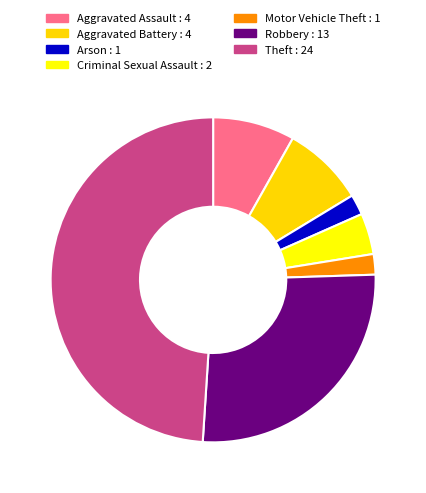

The Aggravated Assault : 4 slice represents 15% of the pie. True or false?

False